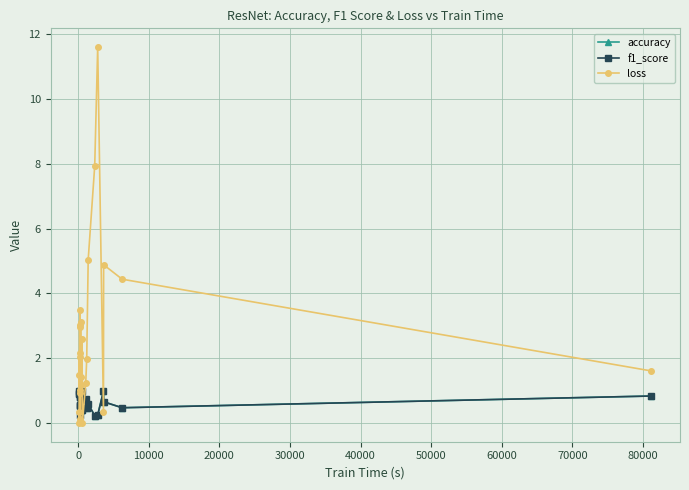

Is this an area chart (filled region under the line)?

No